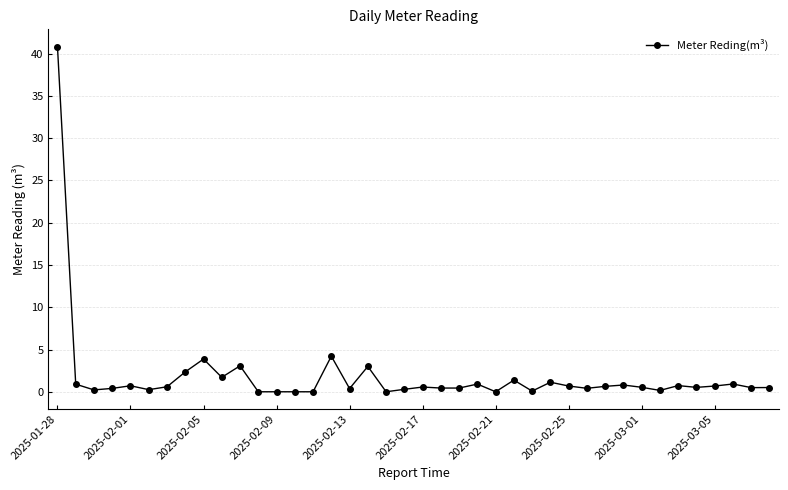

How many distinct data groups are displayed?

1